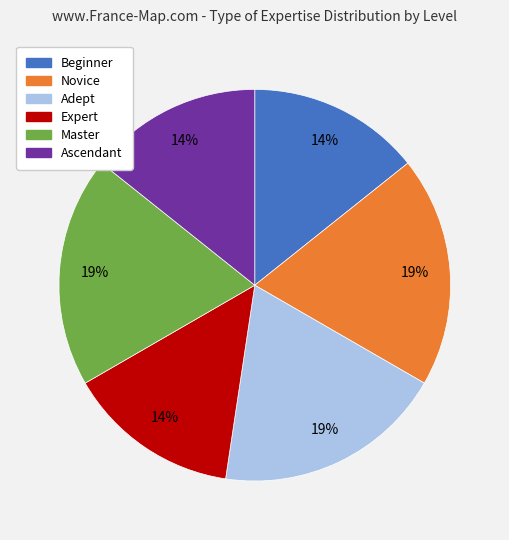

Is there any slice that represents more than half of the pie?

No